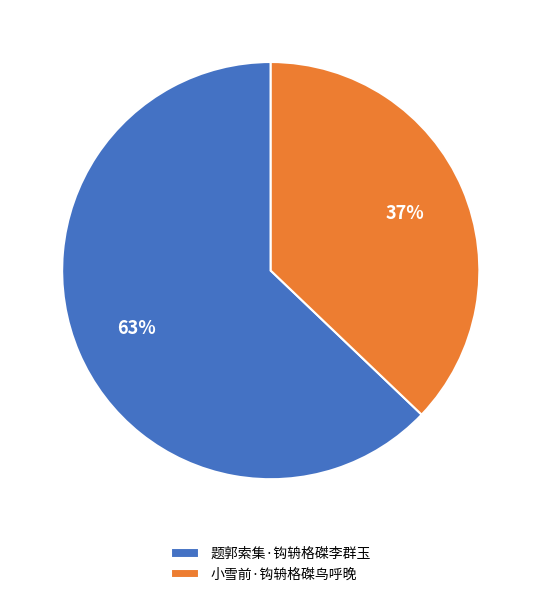

To the nearest percent, what is the average slice percentage?

50%